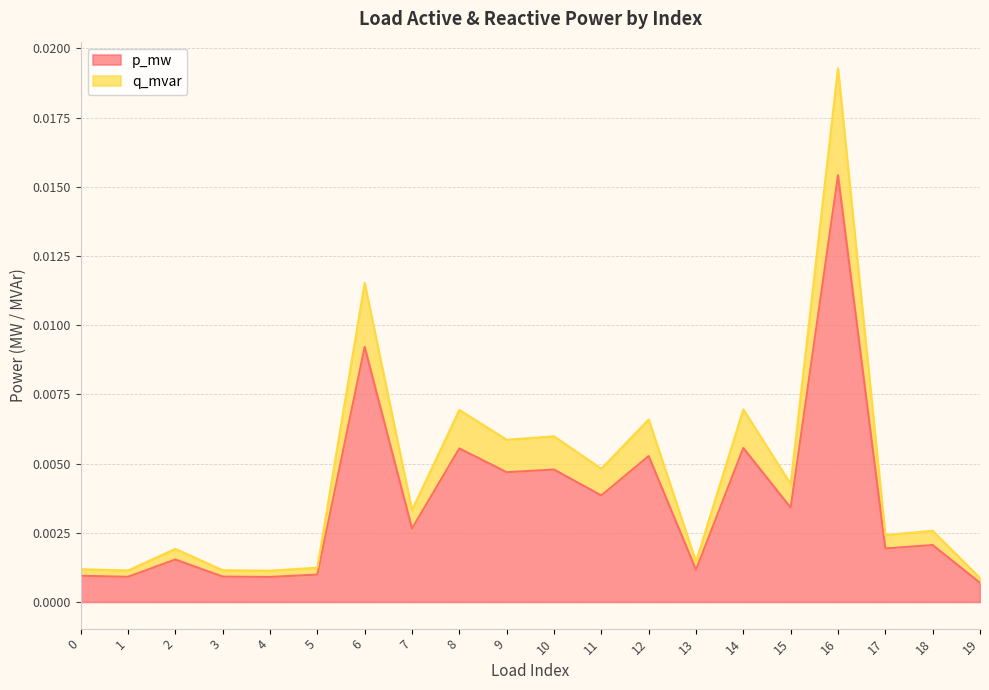

True or false: p_mw and q_mvar cross at least once.

False